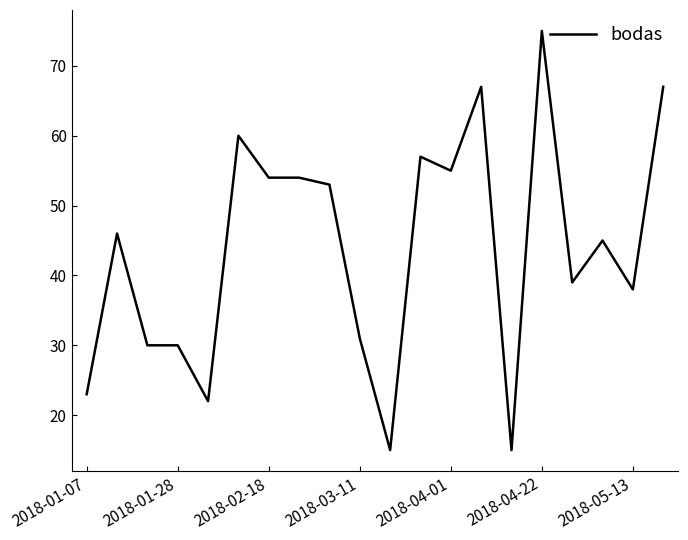

What is the difference between the maximum and minimum values?

60